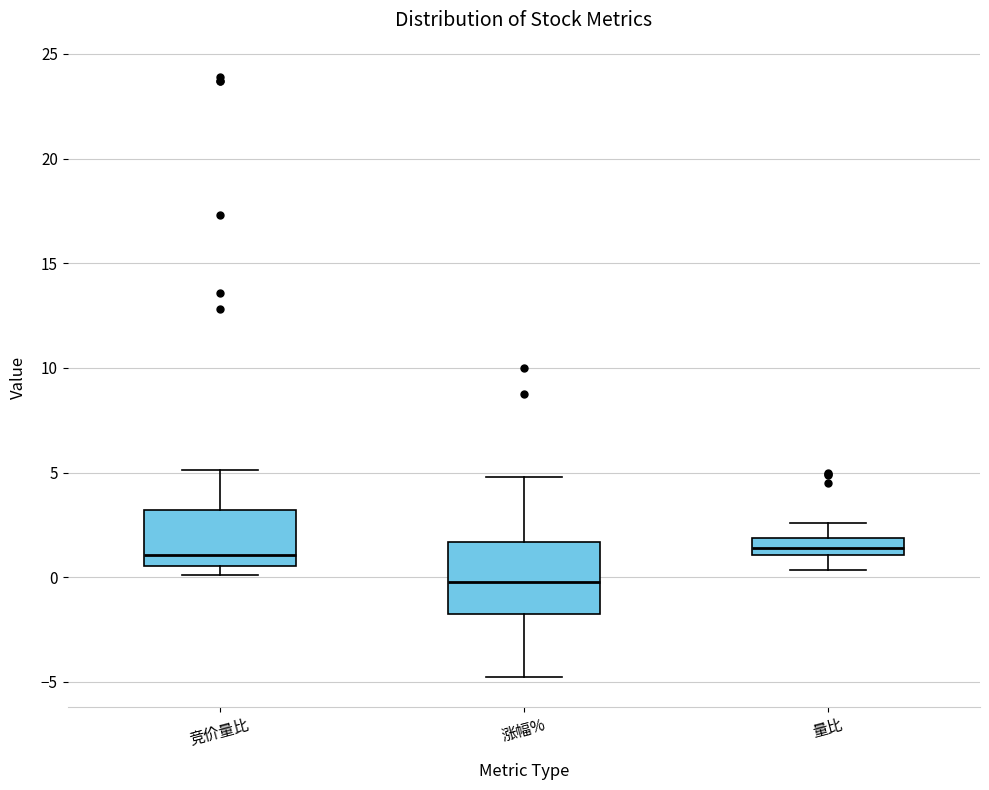

Reading left to right, transcribe this box plot: for each box, give where its median line is, the range the box spans, and where its two whiskers end, as read against the y-axis. The values are not printed on the chart, so give them approximately, as read against the axis.

竞价量比: median 1.0, box 0.5 to 3.0, whiskers 0.0 to 5.0
涨幅%: median 0.0, box -2.0 to 1.5, whiskers -5.0 to 5.0
量比: median 1.5, box 1.0 to 2.0, whiskers 0.5 to 2.5